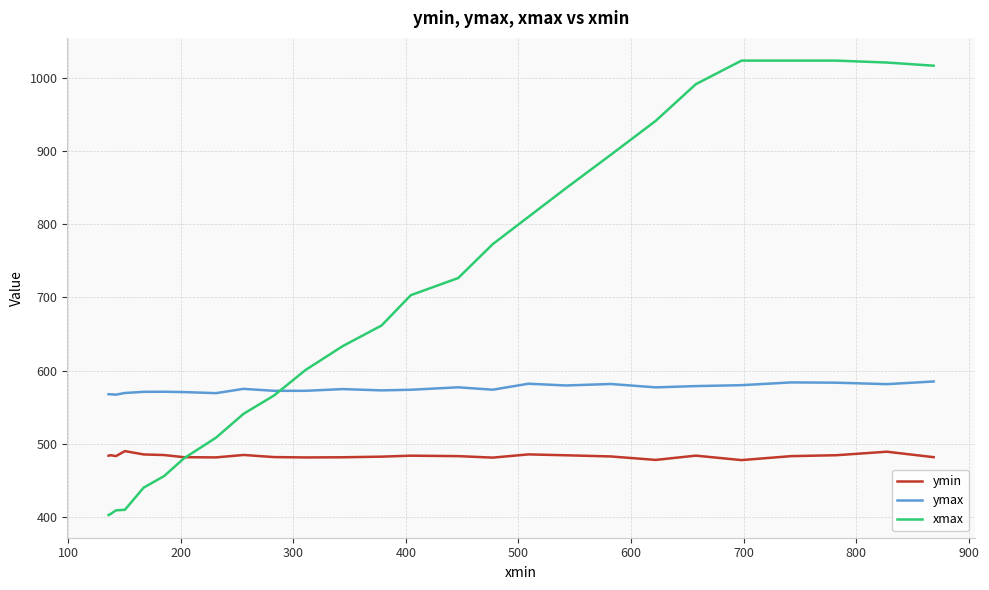

Does the chart display data point markers on the line(s)?

No